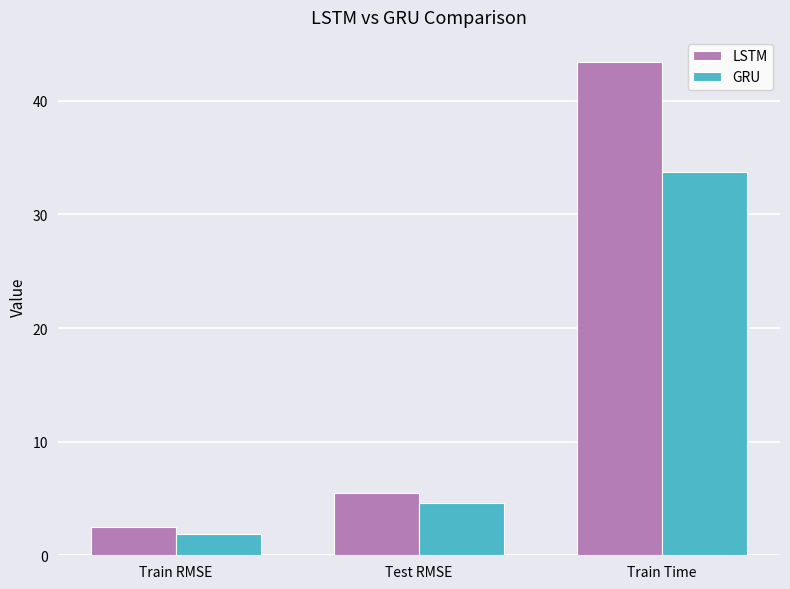

What position from the left is Train Time?

3